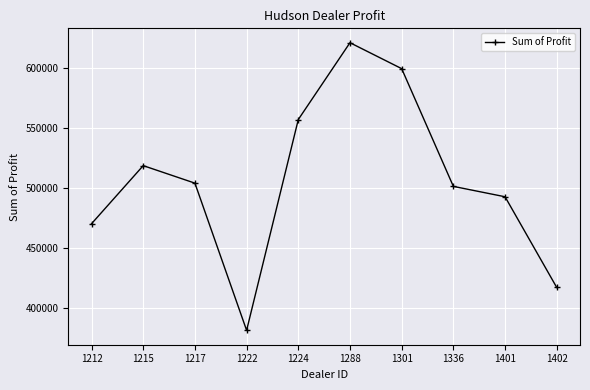

At which category does the chart reach its minimum across all series?

1222